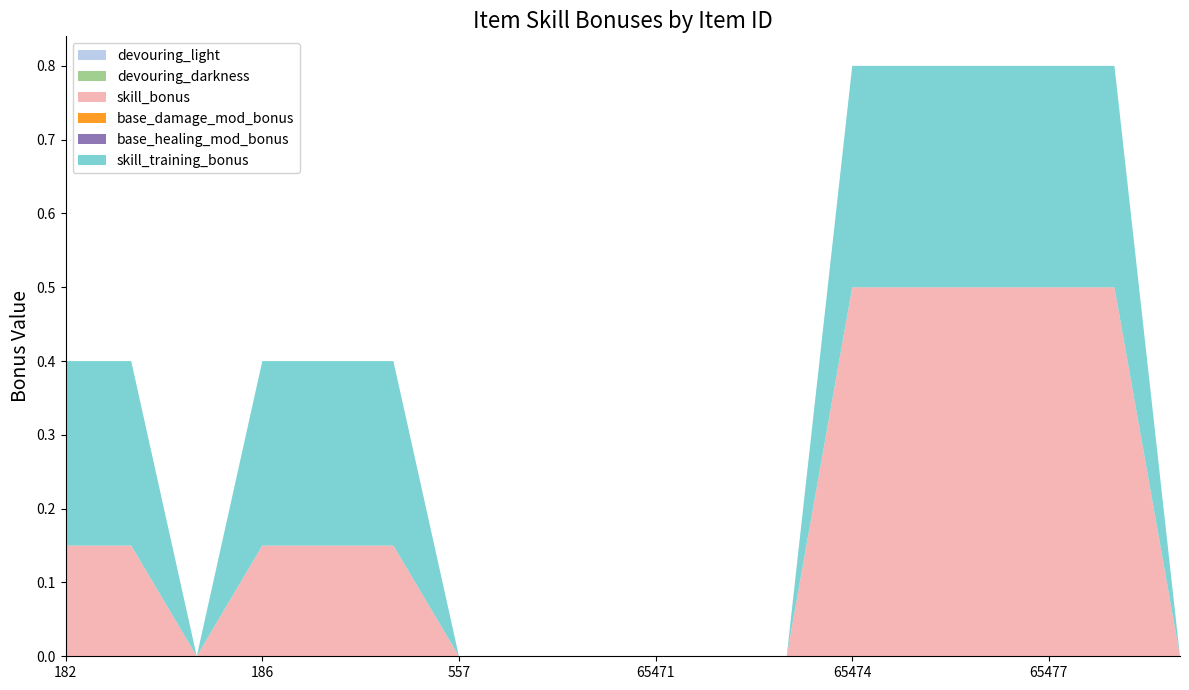

Reading right to left, list all the values displayed in this chart.

devouring_light: 65480=0.0	65479=0.0	65477=0.0	65476=0.0	65475=0.0	65474=0.0	65473=0.0	65472=0.0	65471=0.0	65470=0.0	65469=0.0	557=0.0	188=0.0	187=0.0	186=0.0	184=0.0	183=0.0	182=0.0
devouring_darkness: 65480=0.0	65479=0.0	65477=0.0	65476=0.0	65475=0.0	65474=0.0	65473=0.0	65472=0.0	65471=0.0	65470=0.0	65469=0.0	557=0.0	188=0.0	187=0.0	186=0.0	184=0.0	183=0.0	182=0.0
skill_bonus: 65480=0.0	65479=0.5	65477=0.5	65476=0.5	65475=0.5	65474=0.5	65473=0.0	65472=0.0	65471=0.0	65470=0.0	65469=0.0	557=0.0	188=0.1	187=0.1	186=0.1	184=0.0	183=0.1	182=0.1
base_damage_mod_bonus: 65480=0.0	65479=0.0	65477=0.0	65476=0.0	65475=0.0	65474=0.0	65473=0.0	65472=0.0	65471=0.0	65470=0.0	65469=0.0	557=0.0	188=0.0	187=0.0	186=0.0	184=0.0	183=0.0	182=0.0
base_healing_mod_bonus: 65480=0.0	65479=0.0	65477=0.0	65476=0.0	65475=0.0	65474=0.0	65473=0.0	65472=0.0	65471=0.0	65470=0.0	65469=0.0	557=0.0	188=0.0	187=0.0	186=0.0	184=0.0	183=0.0	182=0.0
skill_training_bonus: 65480=0.0	65479=0.3	65477=0.3	65476=0.3	65475=0.3	65474=0.3	65473=0.0	65472=0.0	65471=0.0	65470=0.0	65469=0.0	557=0.0	188=0.2	187=0.2	186=0.2	184=0.0	183=0.2	182=0.2